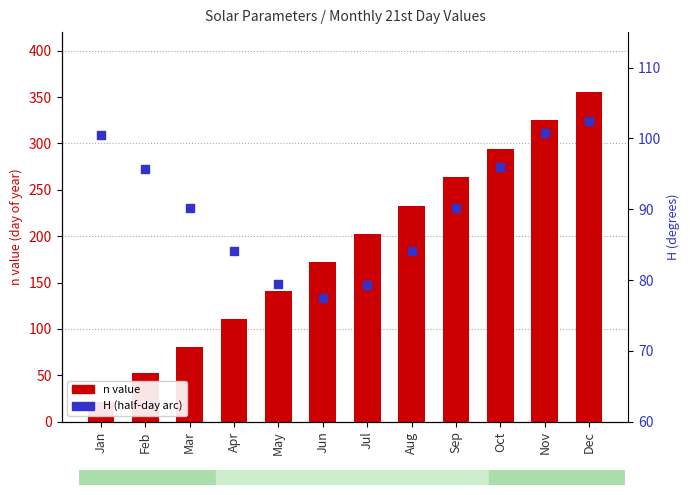

What are all the series names shown in the legend?

n value, H (half-day arc)